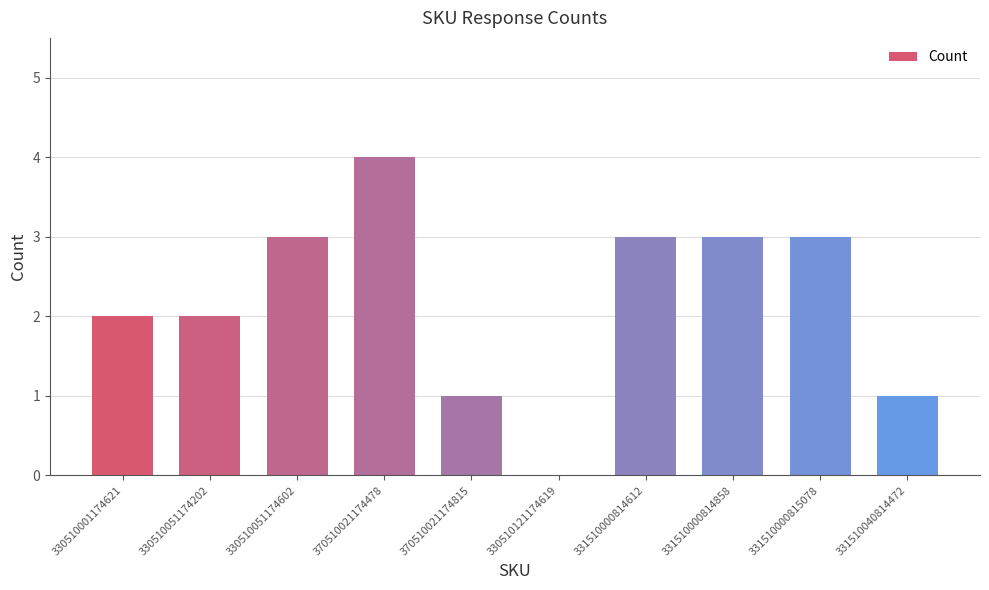

True or false: the data shows 3 at 331510000814858.

True